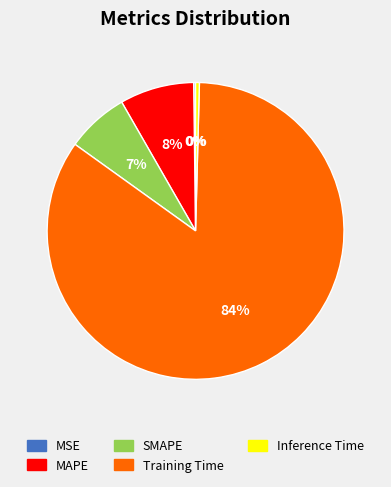

Does MAPE account for over 50% of the chart?

No